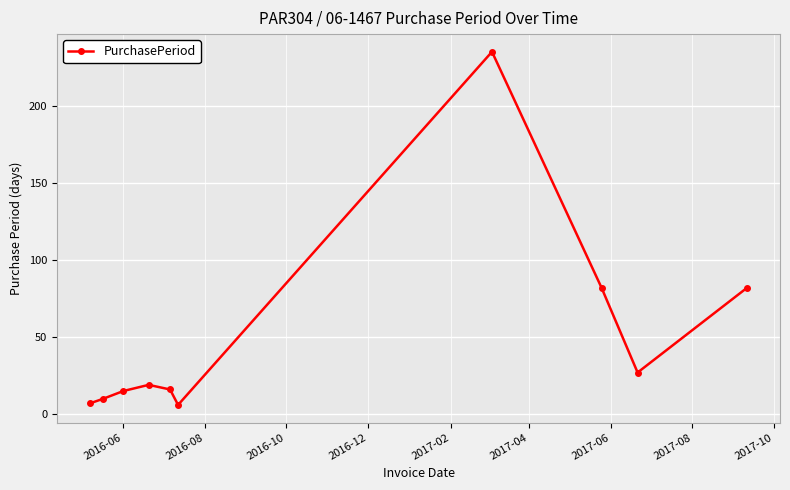

What is the maximum value shown in the chart?

235